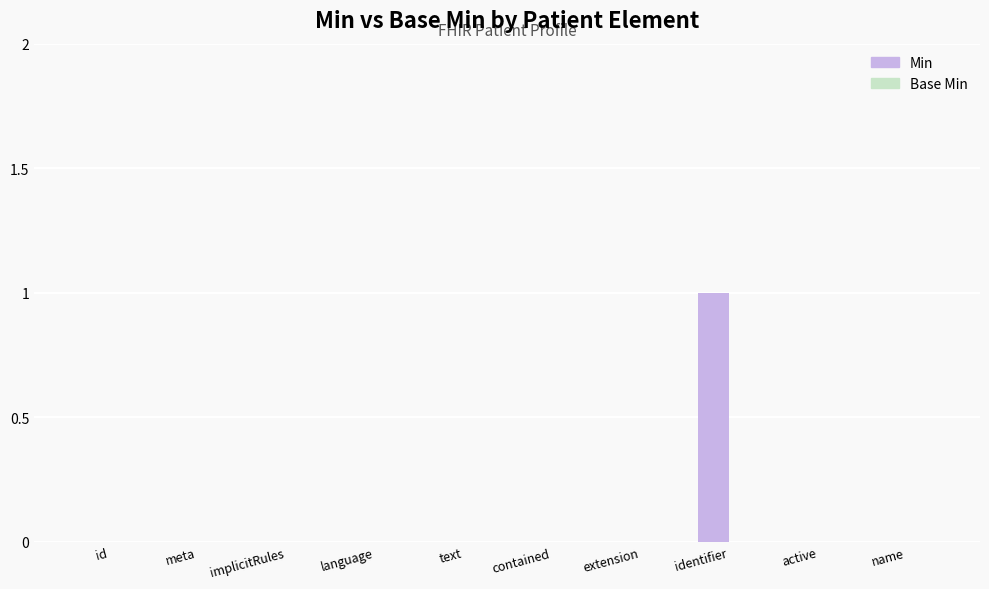

True or false: the data shows 0 at language.

True